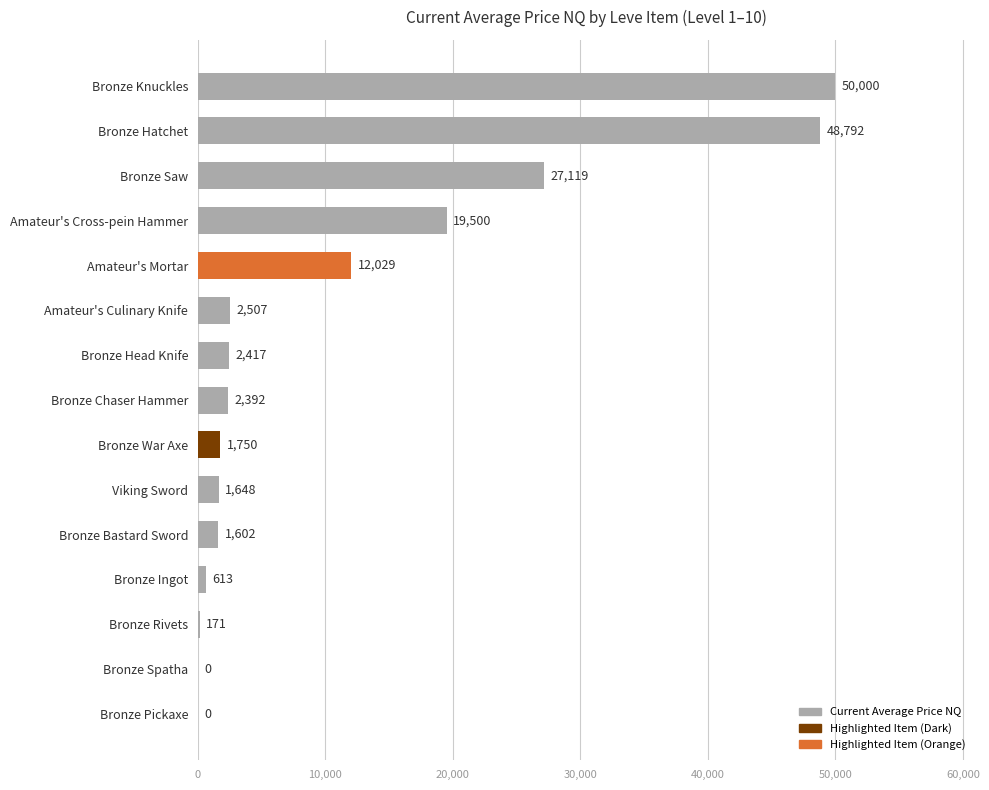

What is the sum of all values?

170539.1